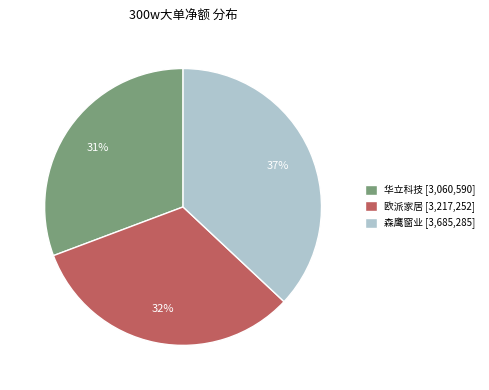

Which category has the smallest portion of the pie?

华立科技 [3,060,590]